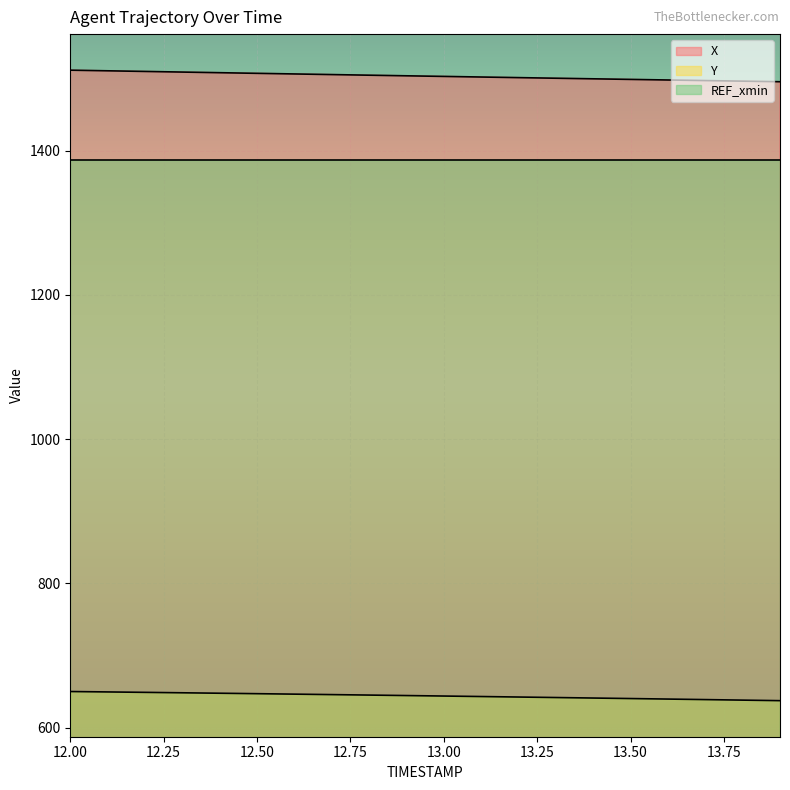

Reading left to right, extract all data points from this chart.

X: 1511.6	1510.7	1509.8	1509.0	1508.1	1507.2	1506.3	1505.5	1504.6	1503.8	1502.9	1502.1	1501.2	1500.4	1499.6	1498.8	1498.0	1497.2	1496.4	1495.6
Y: 650.1	649.5	648.9	648.3	647.7	647.1	646.4	645.8	645.1	644.5	643.8	643.1	642.4	641.7	641.0	640.3	639.6	638.9	638.1	637.4